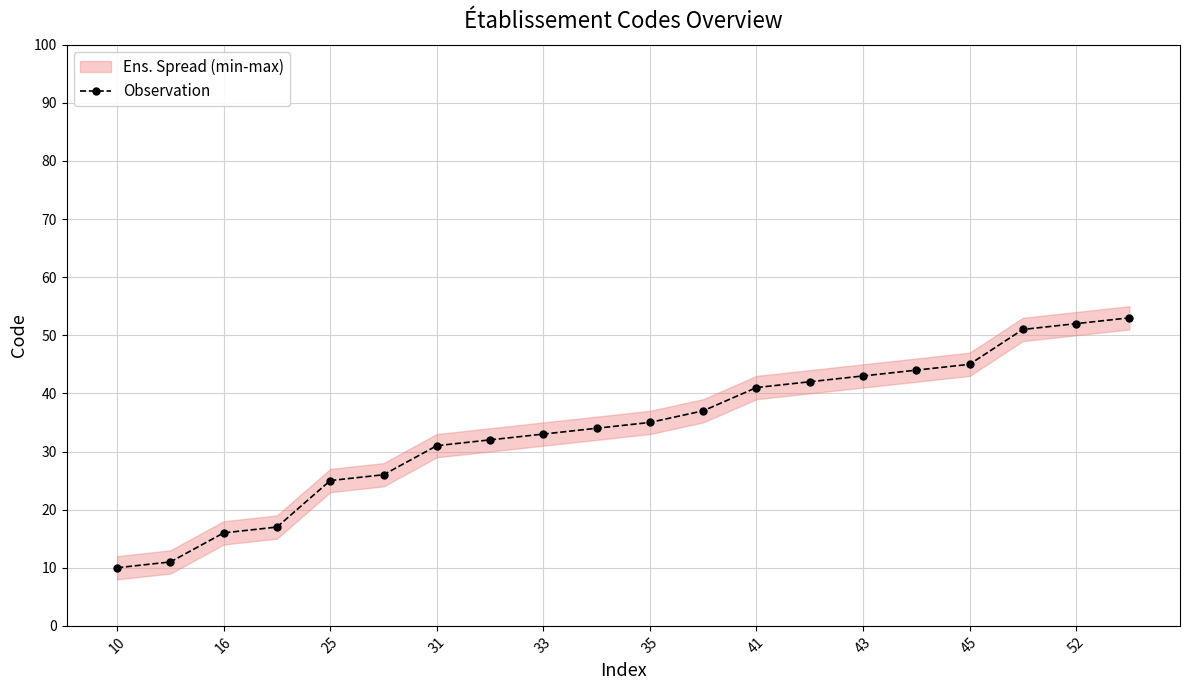

The Observation series shows 74 at 45. True or false?

False